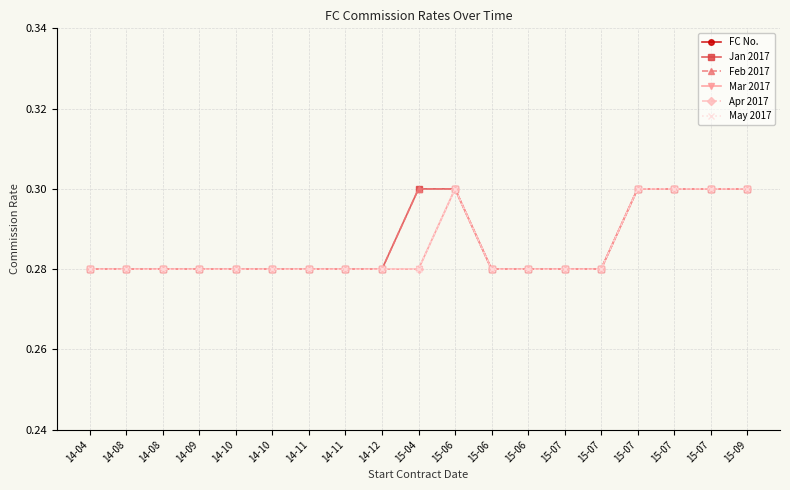

How many lines are shown in the chart?

6